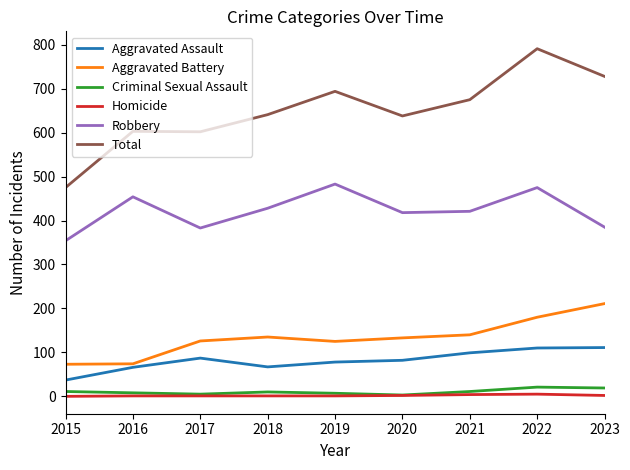

Where is the first local maximum for Robbery?

2016